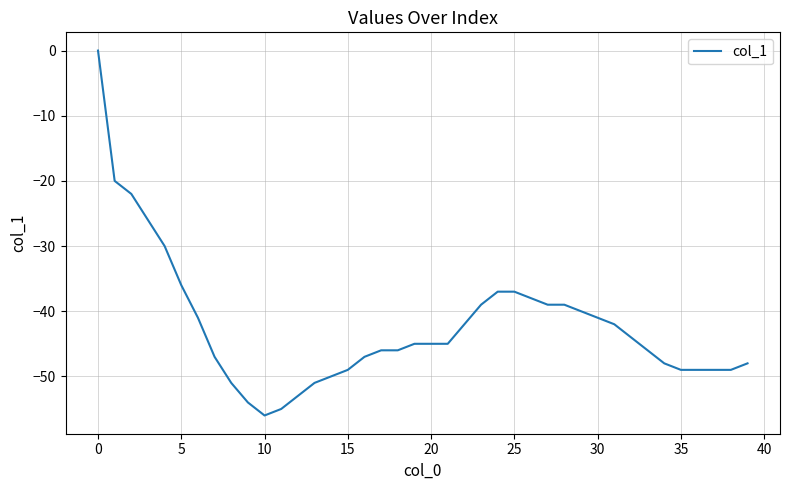

What is the smallest value displayed?

-56